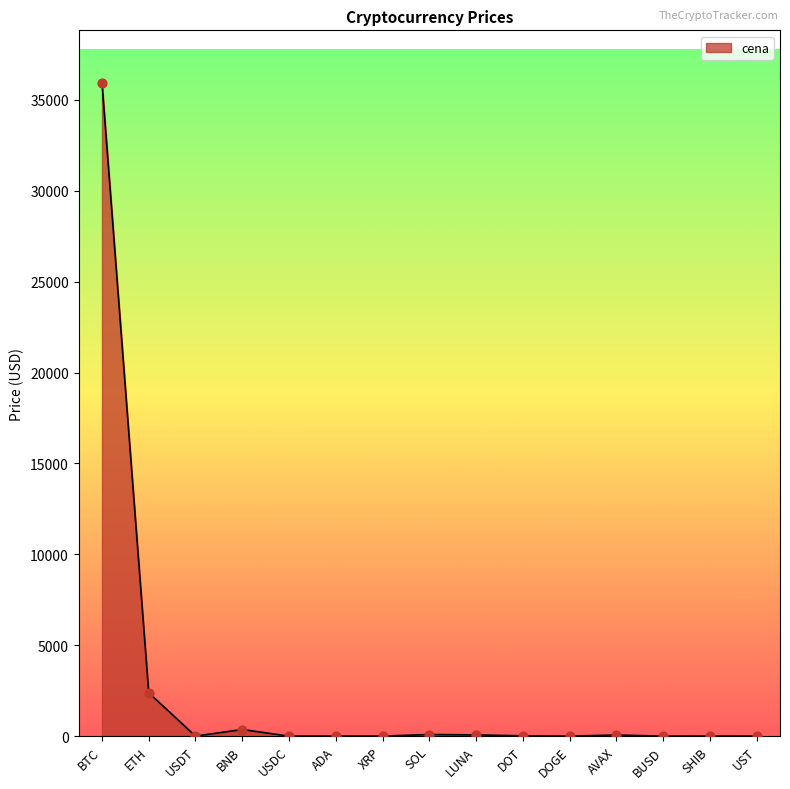

Between BTC and USDC, which is larger?

BTC